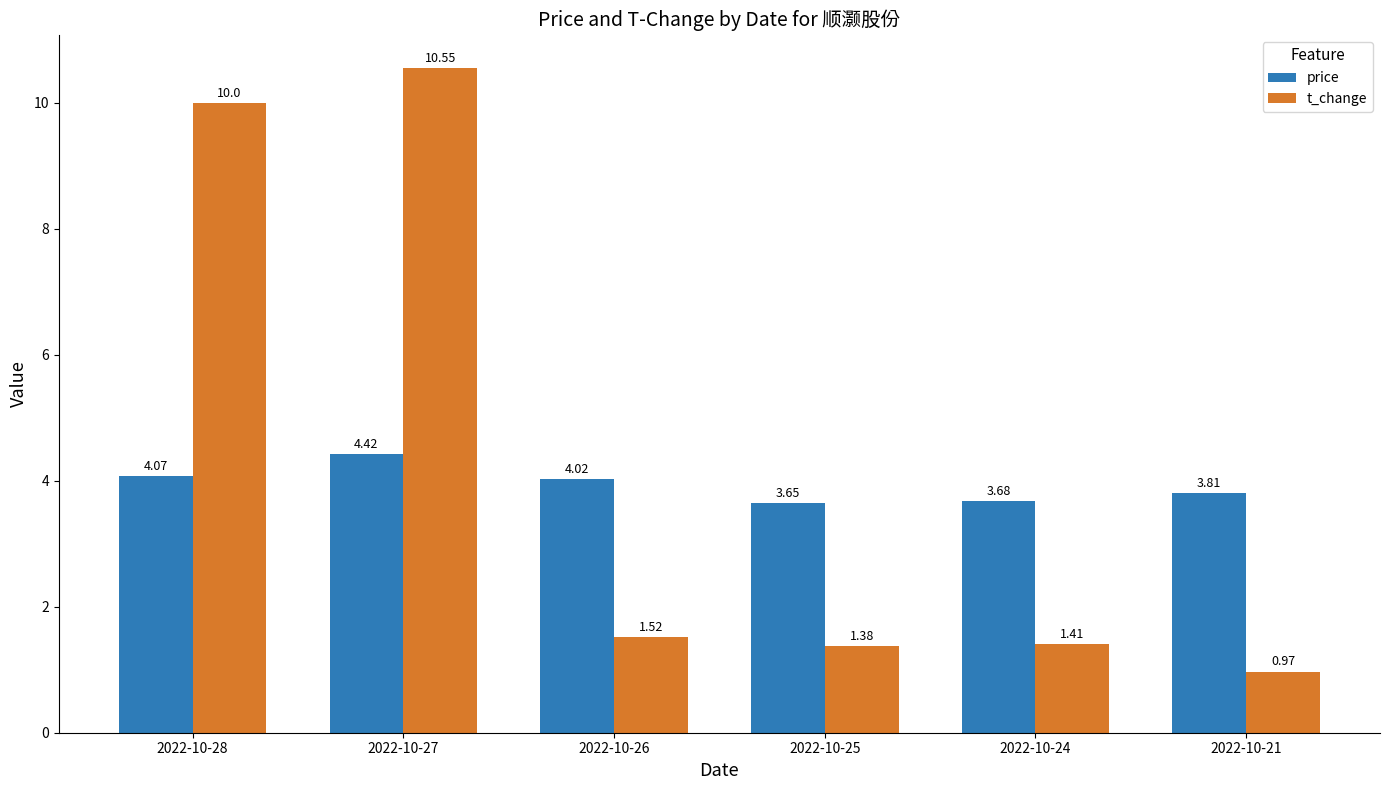

What is the difference between the price values at 2022-10-21 and 2022-10-26?

0.2